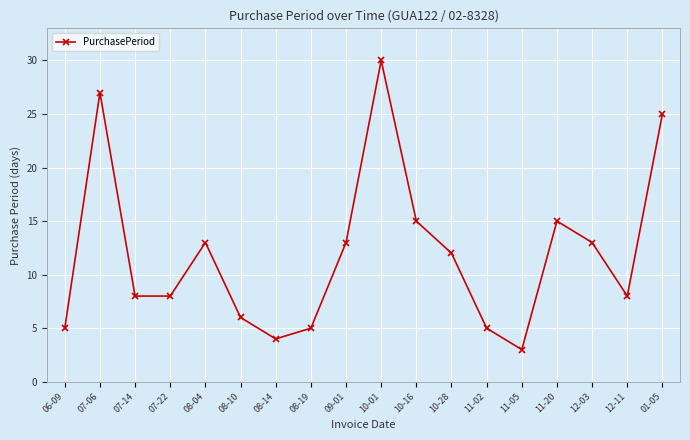

Which has a higher value, 08-19 or 07-06?

07-06